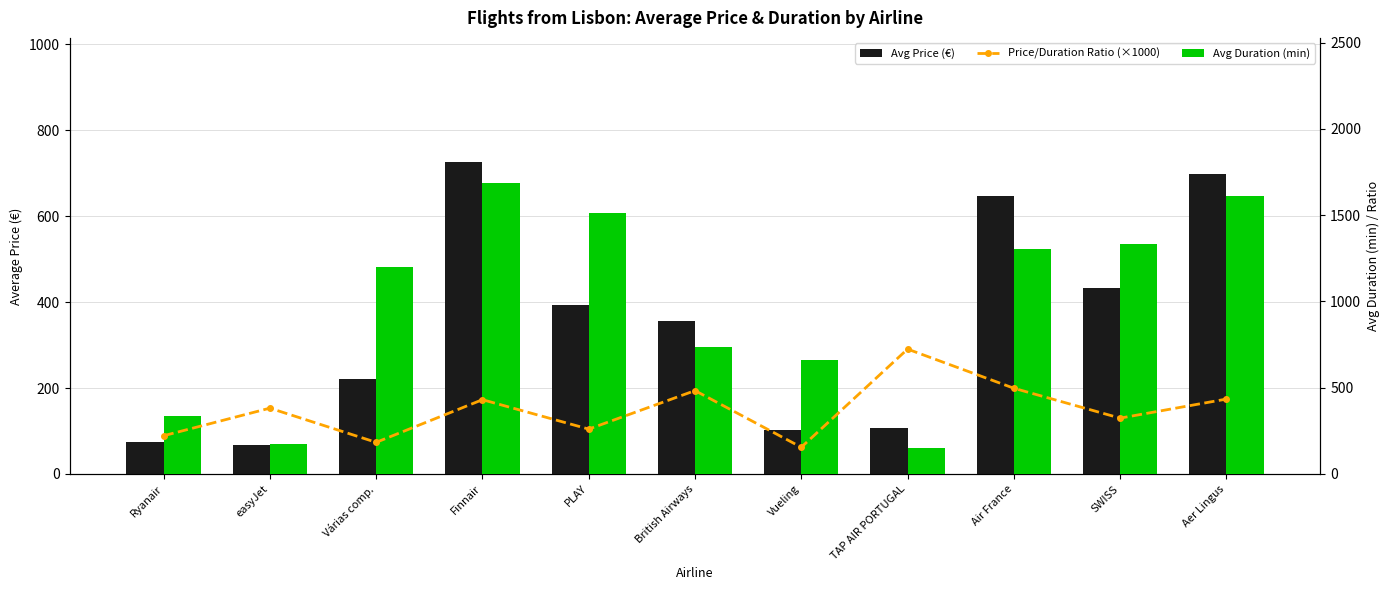

What is the label of the 3rd bar from the left?

Várias comp.